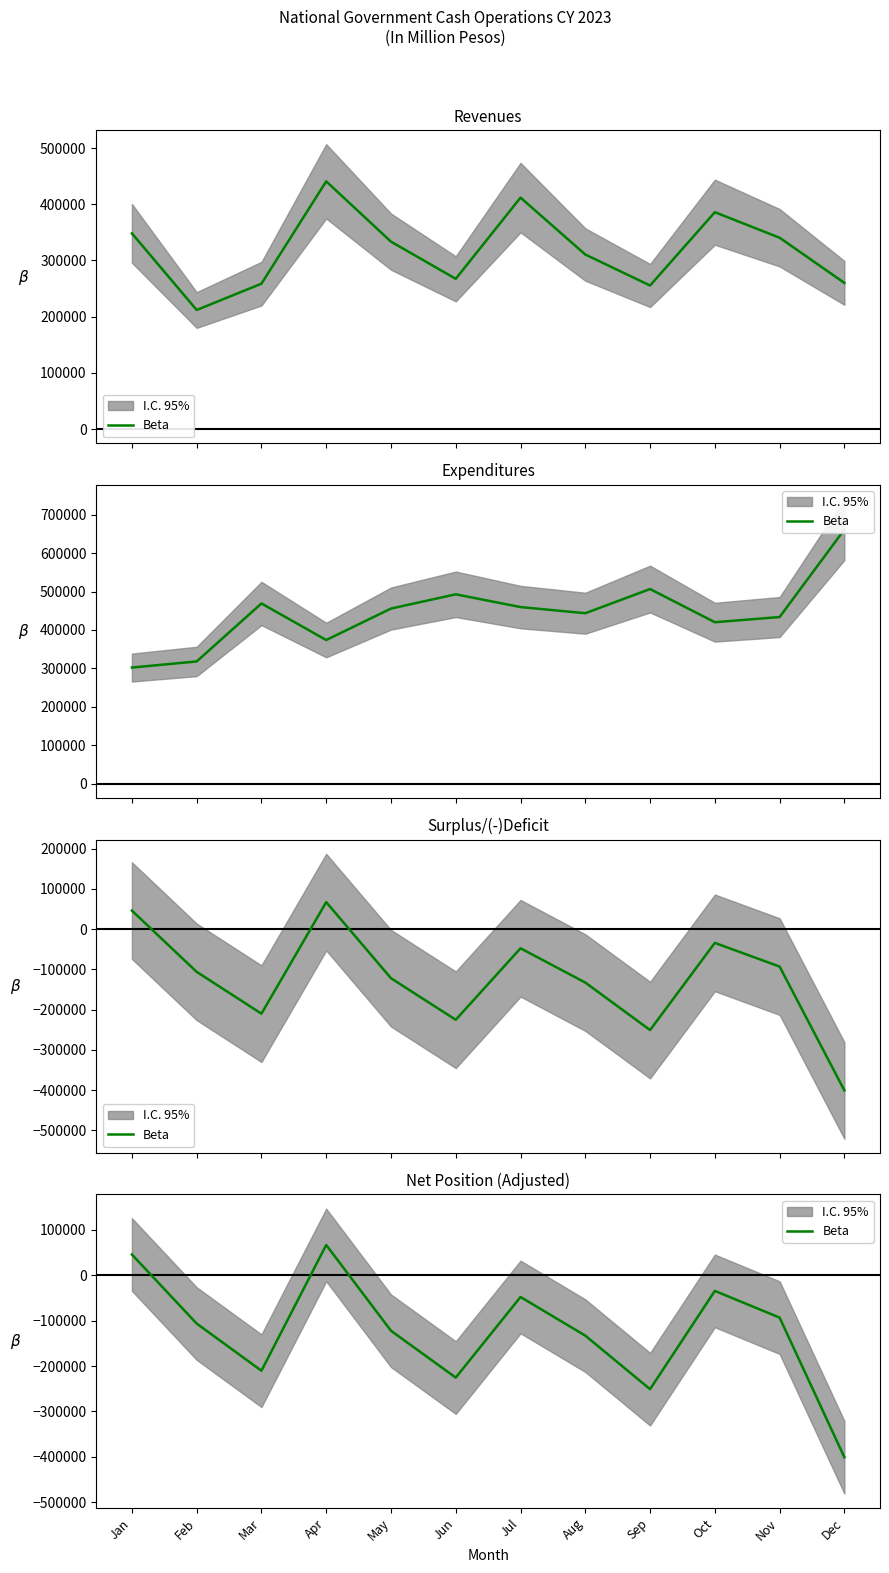

Rank the categories by value from highest to lowest.

Apr, Jan, Oct, Jul, Nov, Feb, May, Aug, Mar, Jun, Sep, Dec